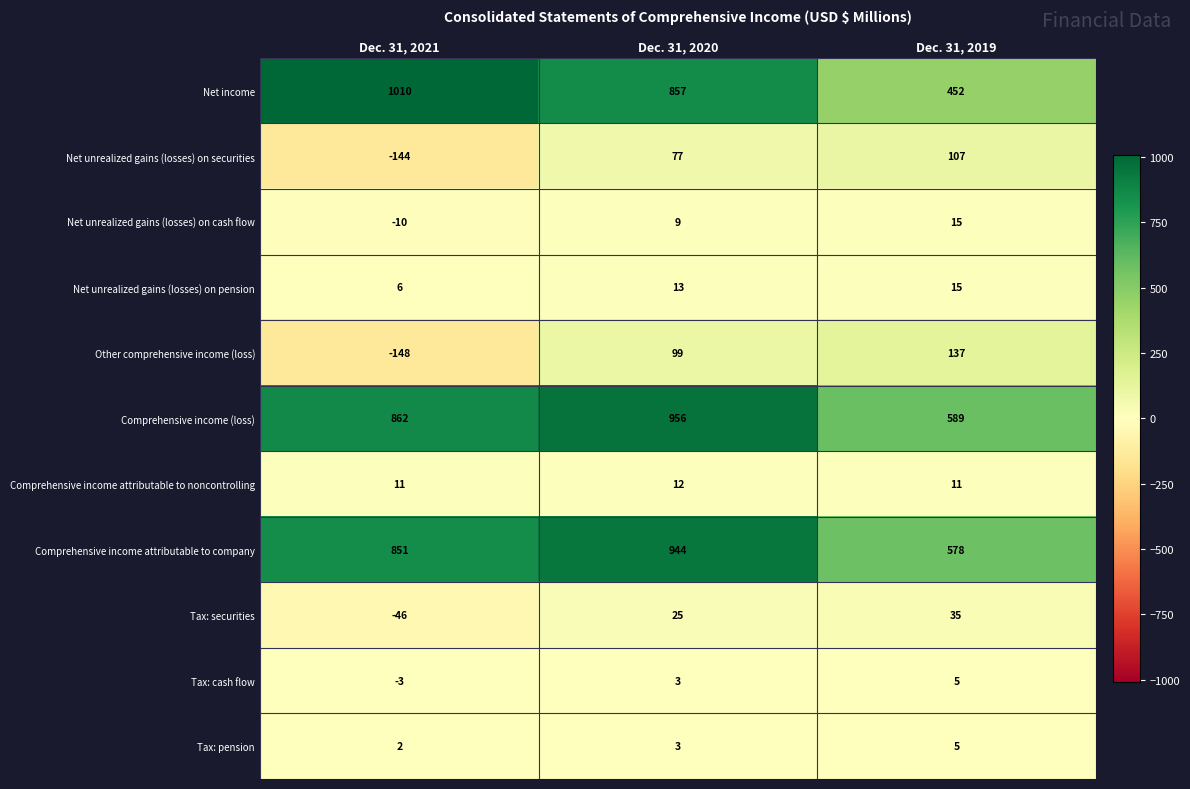

List the labels in order of Tax: pension value, largest first.

Dec. 31, 2019, Dec. 31, 2020, Dec. 31, 2021